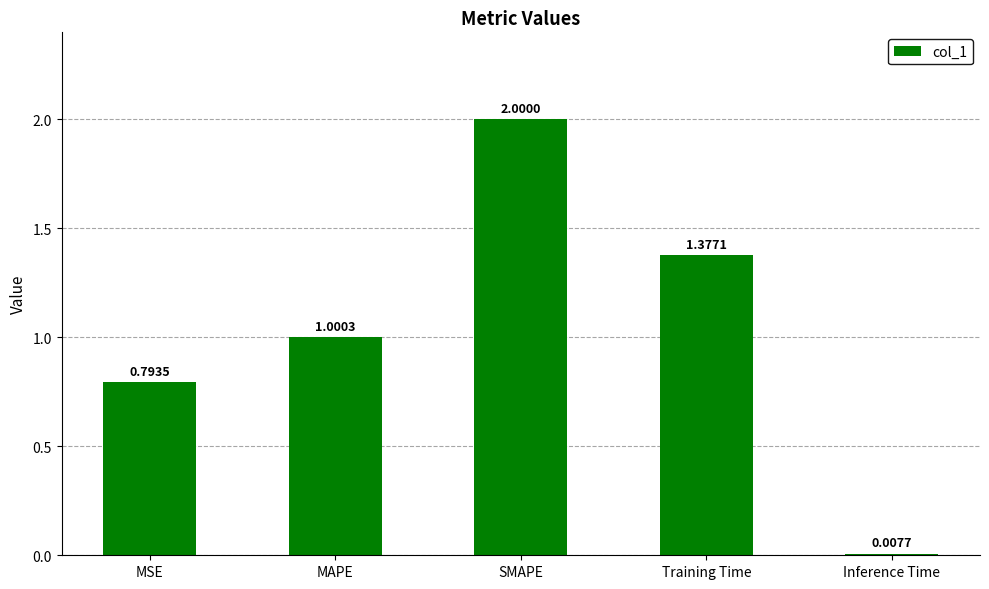

At which label is the value closest to 1?

MAPE